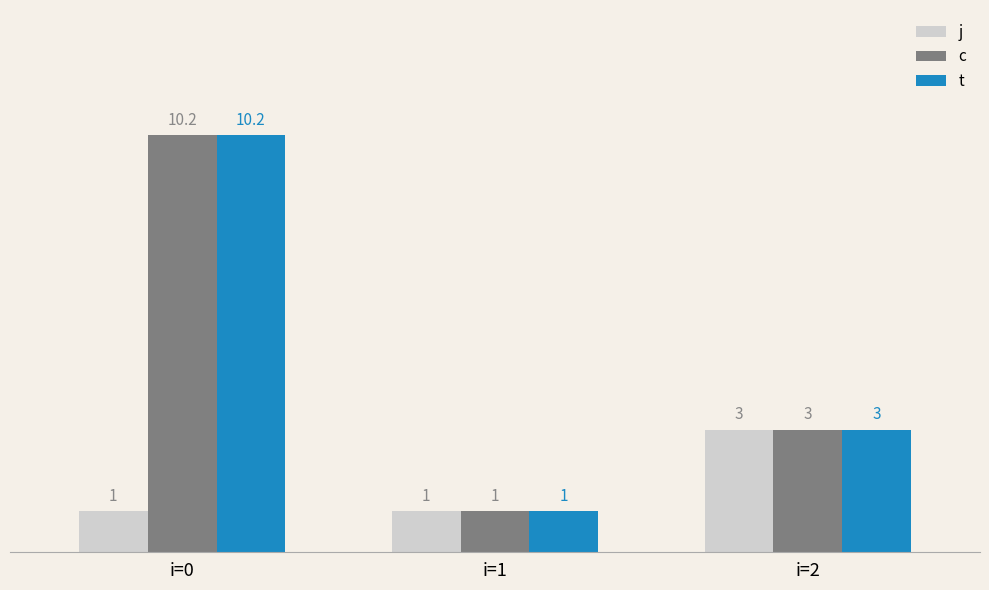

Reading right to left, extract all data points from this chart.

j: i=2=3.0	i=1=1.0	i=0=1.0
c: i=2=3.0	i=1=1.0	i=0=10.2
t: i=2=3.0	i=1=1.0	i=0=10.2